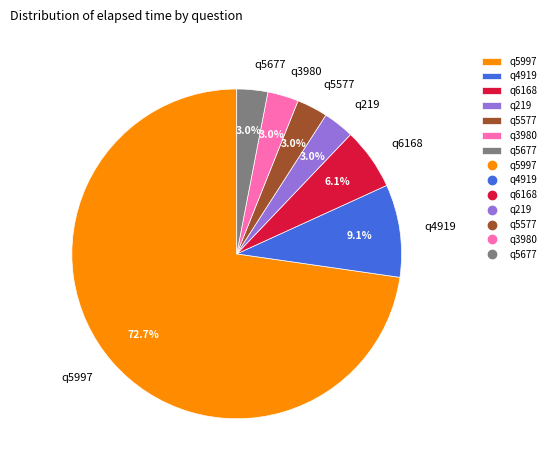

Is it true that q3980 is 3% of the pie?

True